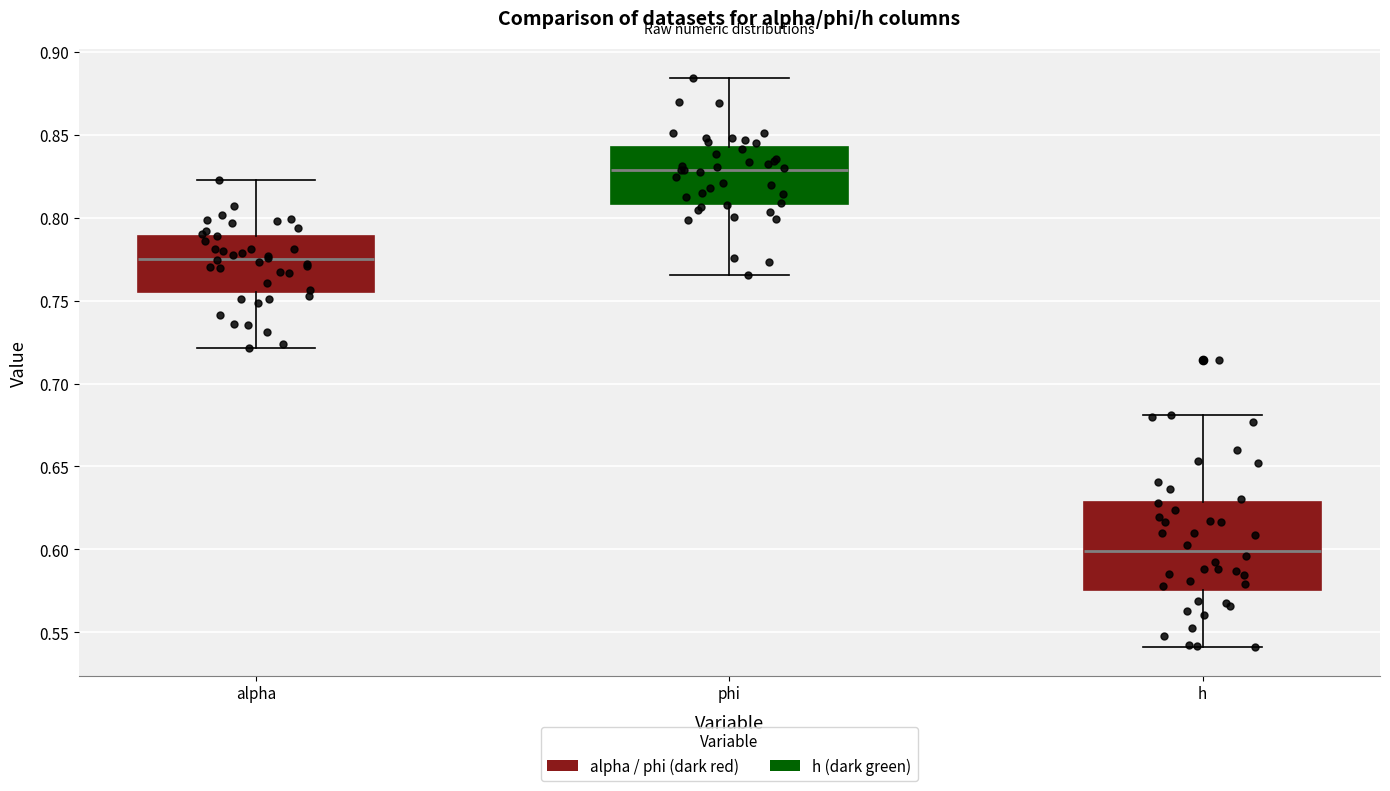

Where is the upper edge of the box for phi on the y-axis? The values are not printed on the chart, so give them approximately, as read against the axis.

0.840